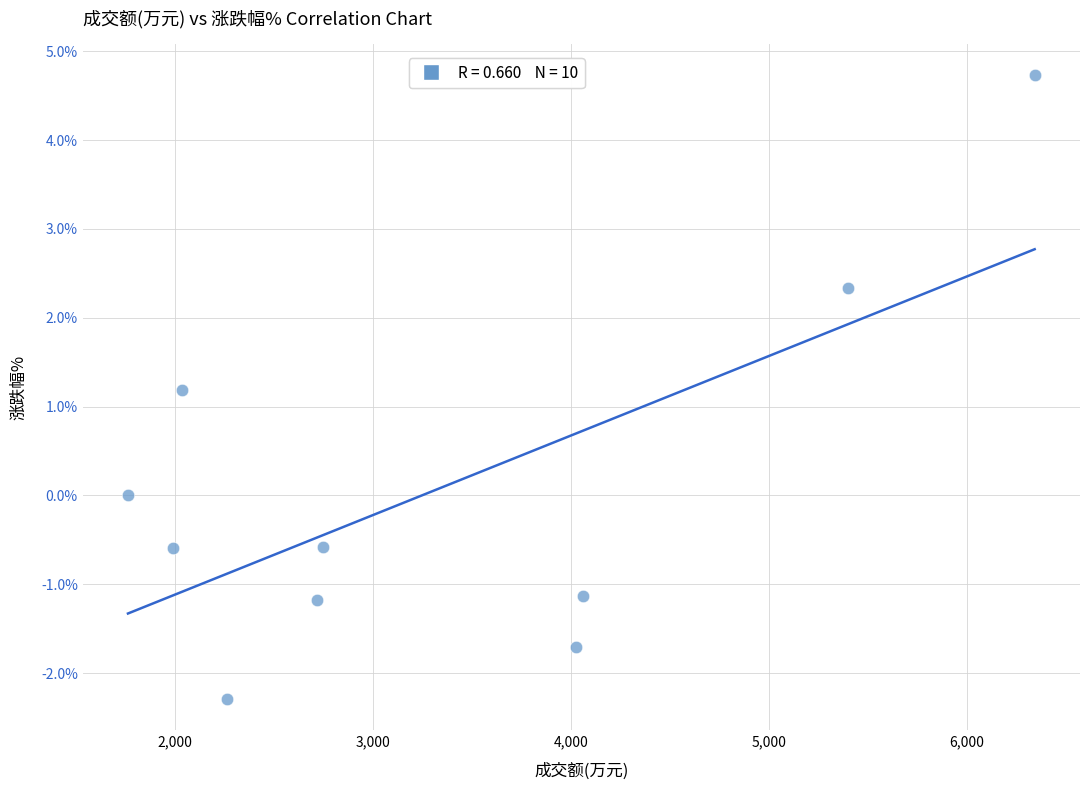

What Y value in the scatter plot is closest to 1?

1.2